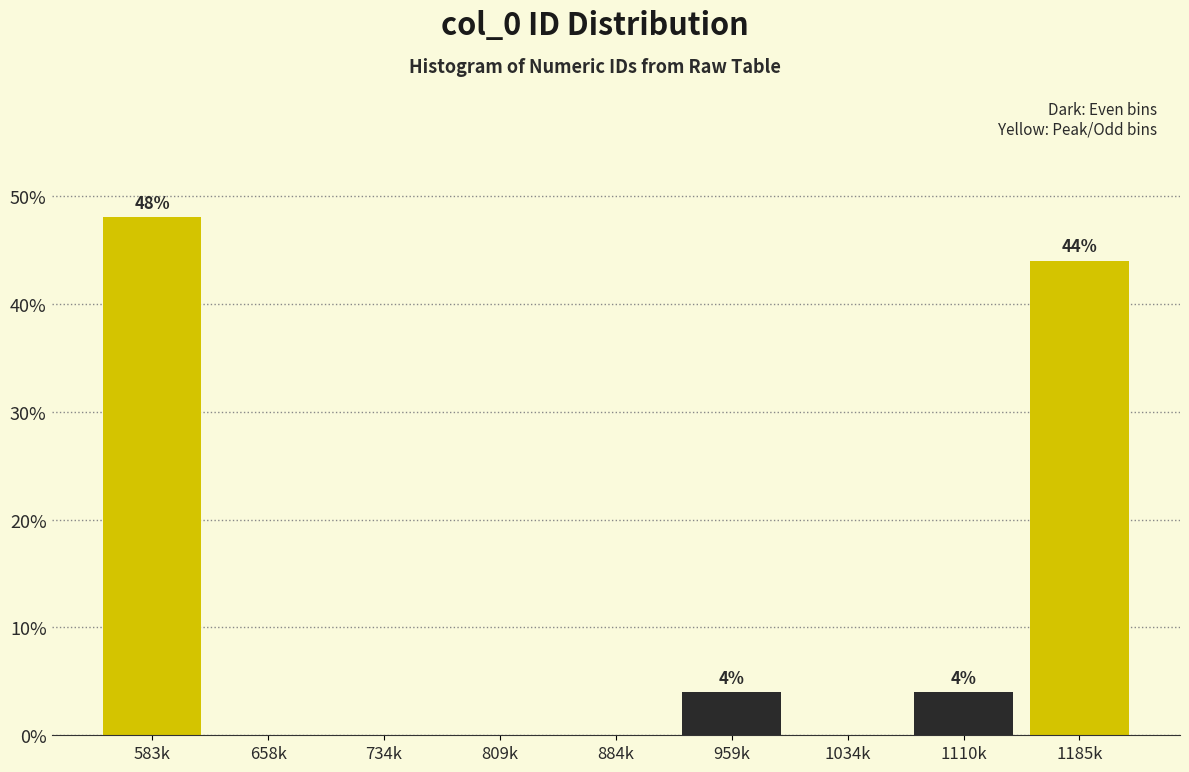

Reading right to left, extract all data points from this chart.

1185k=44	1110k=4	1034k=0	959k=4	884k=0	809k=0	734k=0	658k=0	583k=48